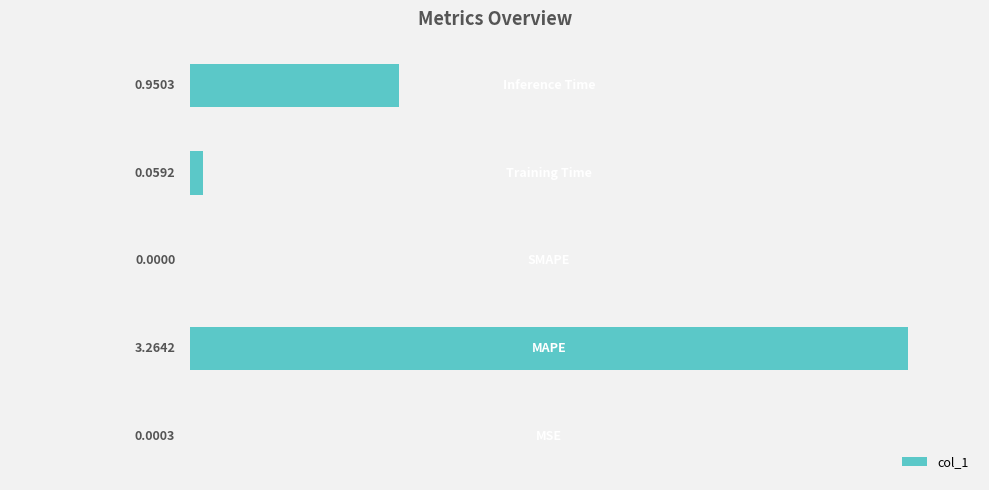

What is the sum of all values?

4.3